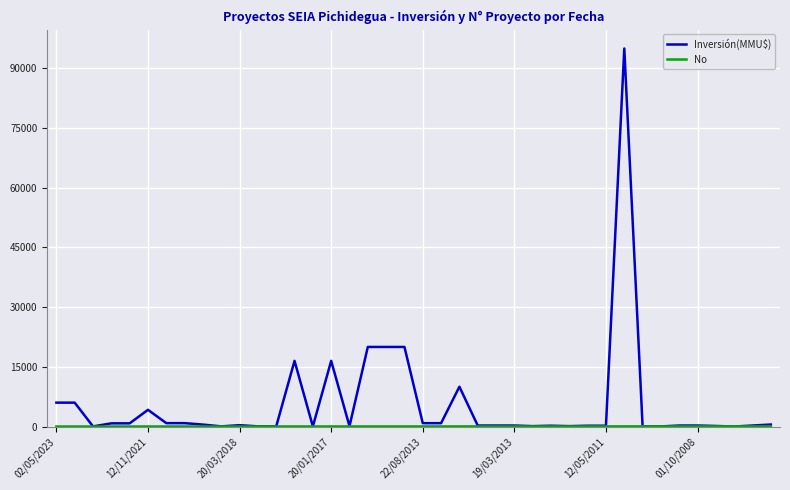

What is the highest value of the Inversión(MMU$) series?

95000